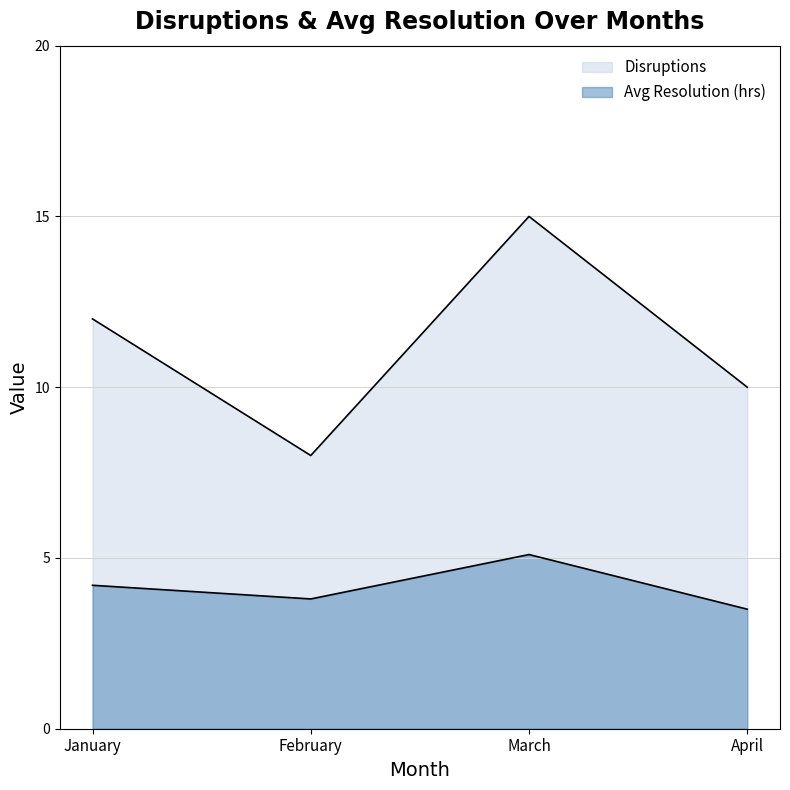

Which has a higher value, March or January?

March